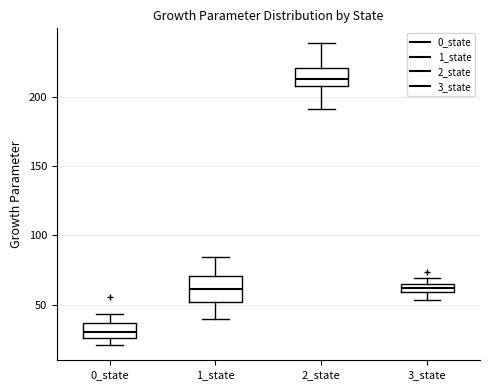

Which box has the highest median line?

2_state